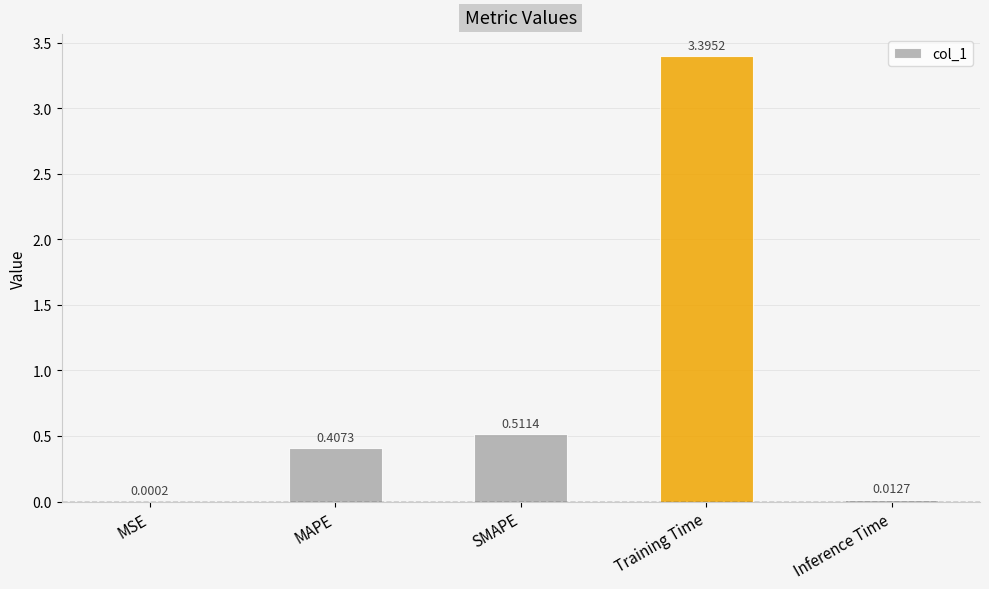

What is the change in value from SMAPE to Inference Time?

-0.5